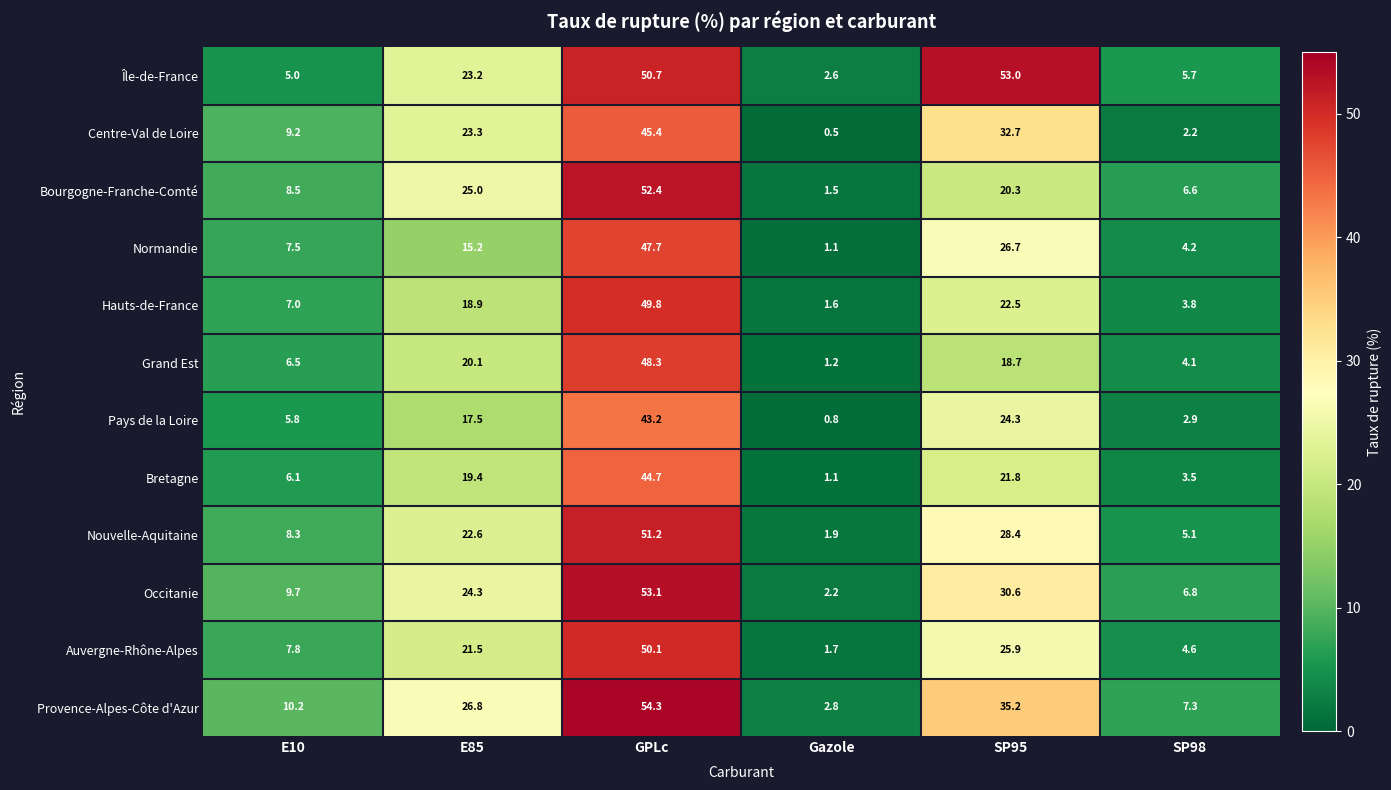

What is the spread (max minus min) of values at SP98?

5.1